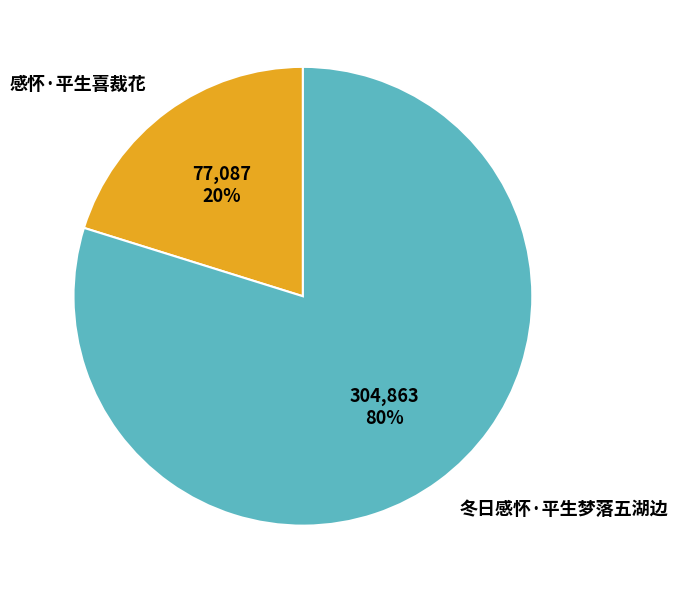

Which slice is the smallest?

感怀·平生喜裁花